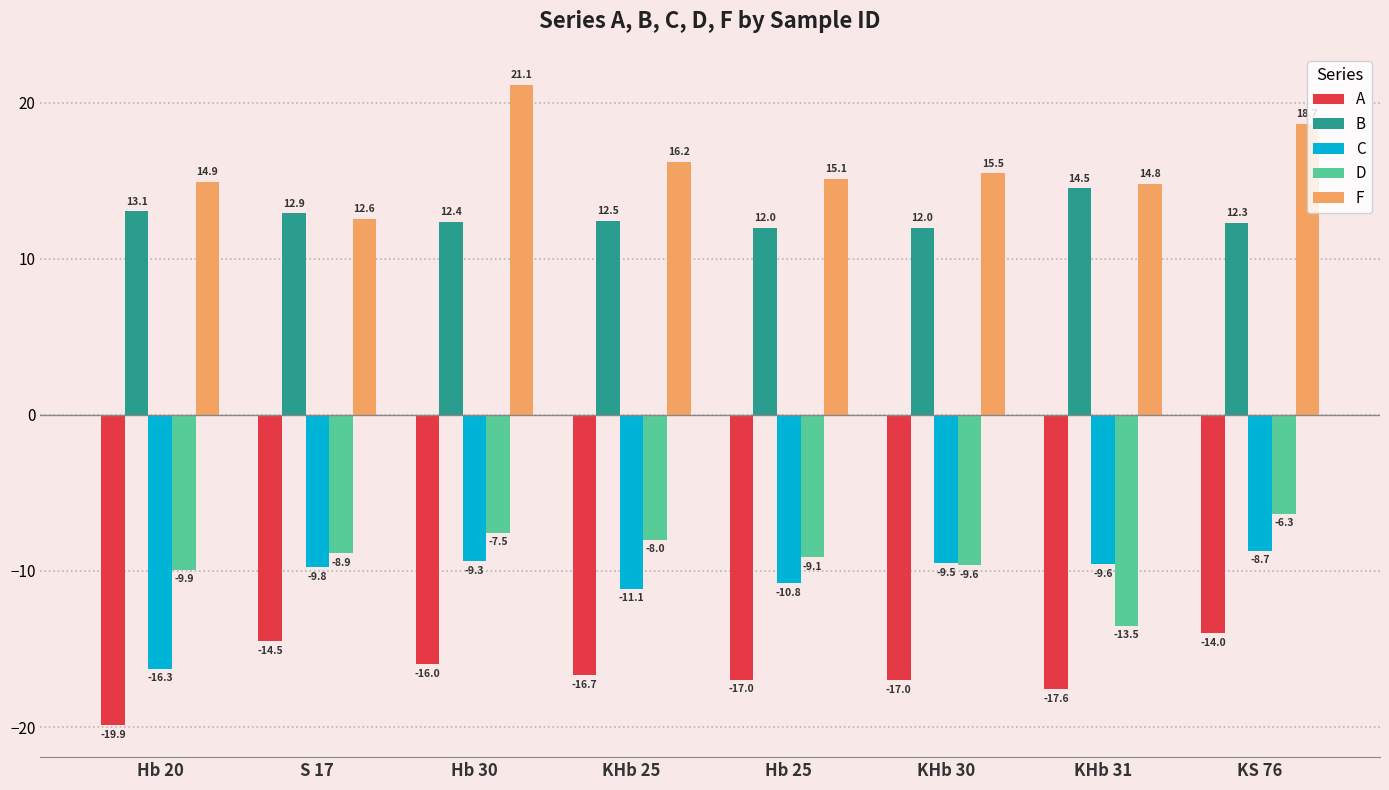

Count the number of data series in this chart.

5